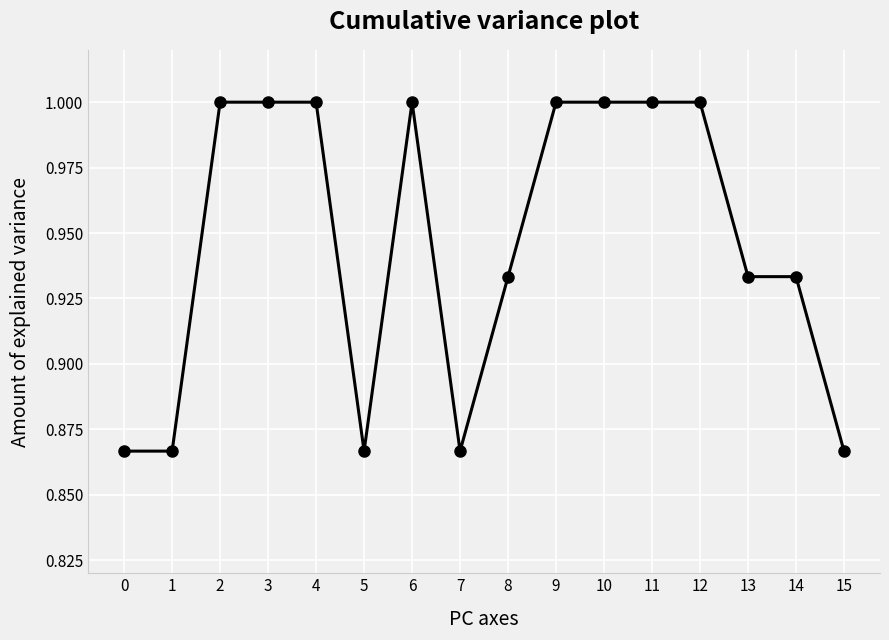

Between 9 and 8, which is larger?

9